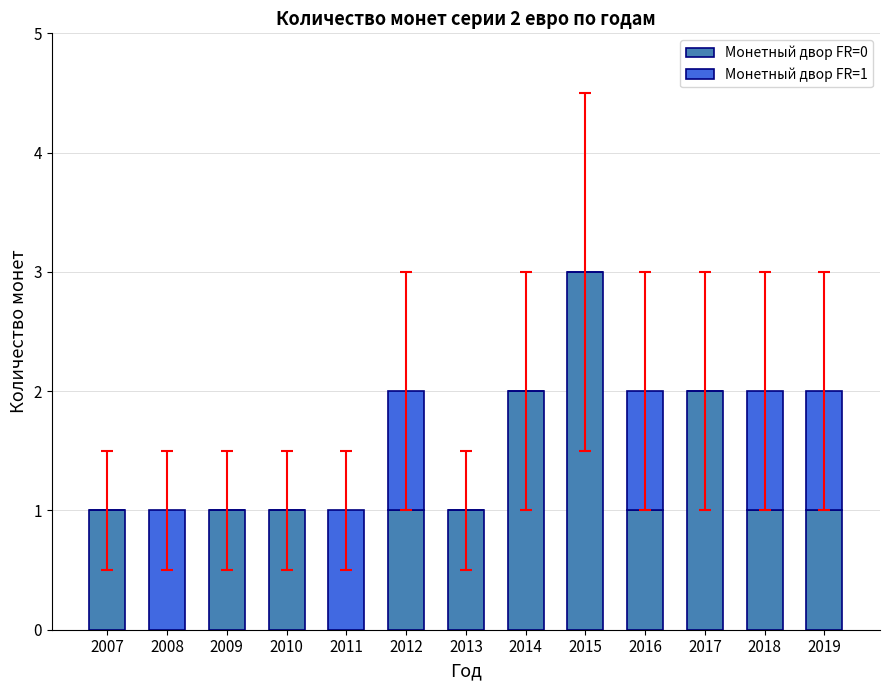

The Монетный двор FR=0 series shows 1 at 2011. True or false?

False